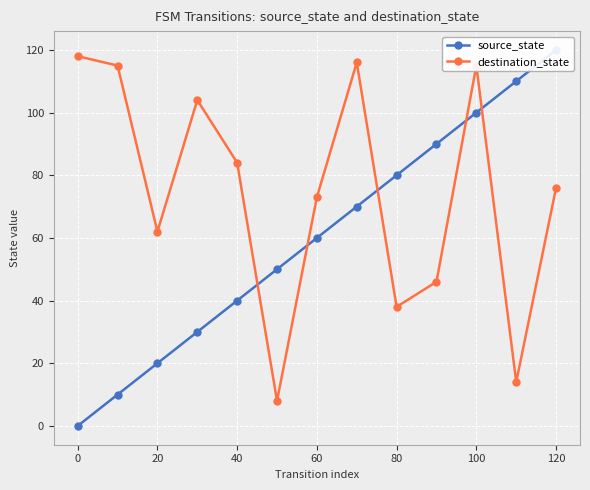

At how many categories does at least one series exceed 77?

10